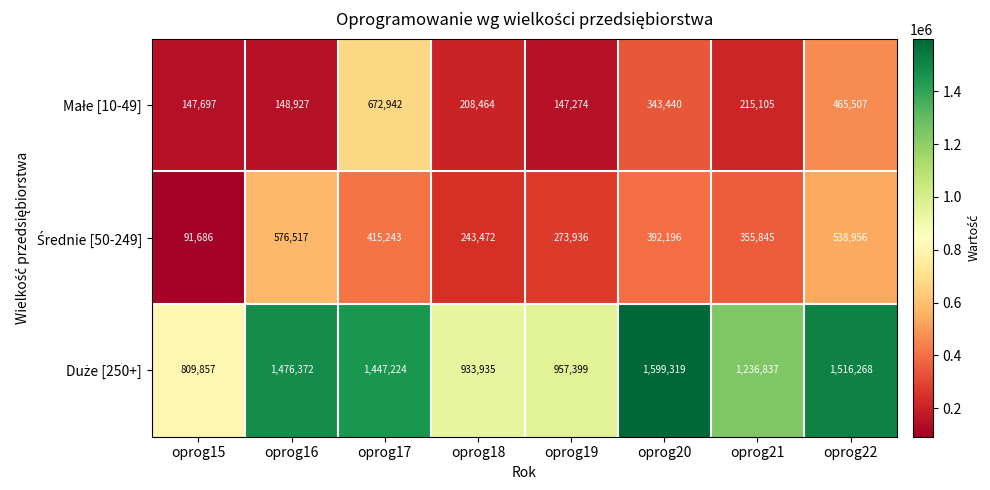

What is the total value across all series at oprog22?

2520731